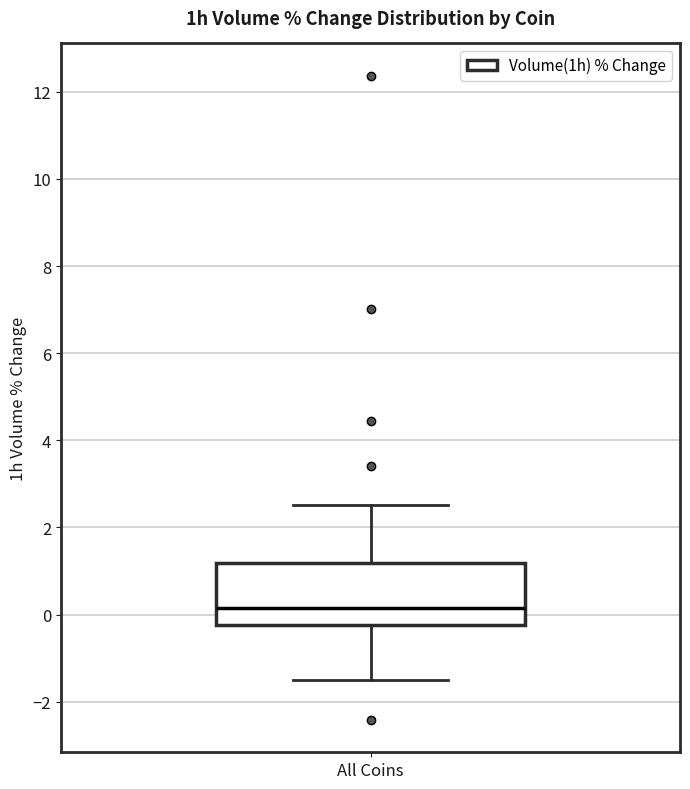

Transcribe this box plot: give where the median line is, the range the box spans, and where the two whiskers end, as read against the y-axis. The values are not printed on the chart, so give them approximately, as read against the axis.

median 0.2, box -0.2 to 1.2, whiskers -1.4 to 2.6